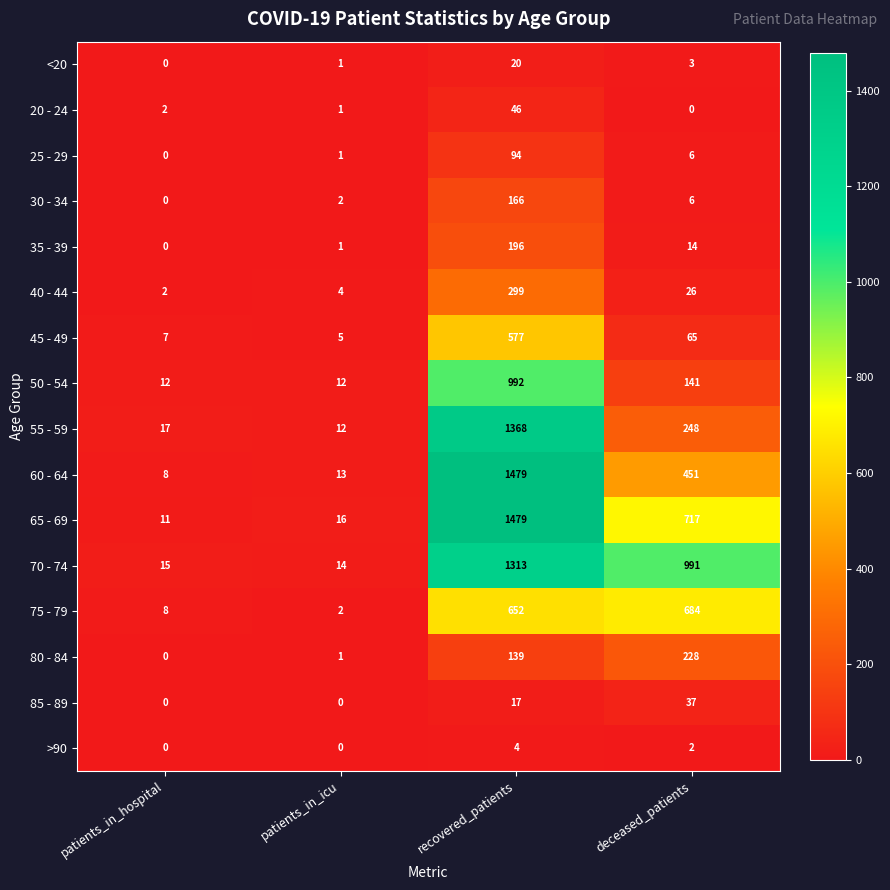

What is the difference between the 55 - 59 values at patients_in_hospital and patients_in_icu?

5